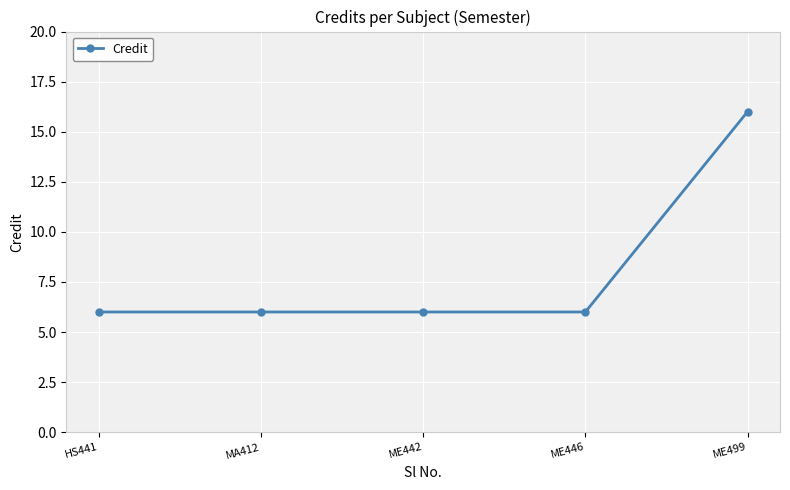

What is the difference between the maximum and minimum values?

10